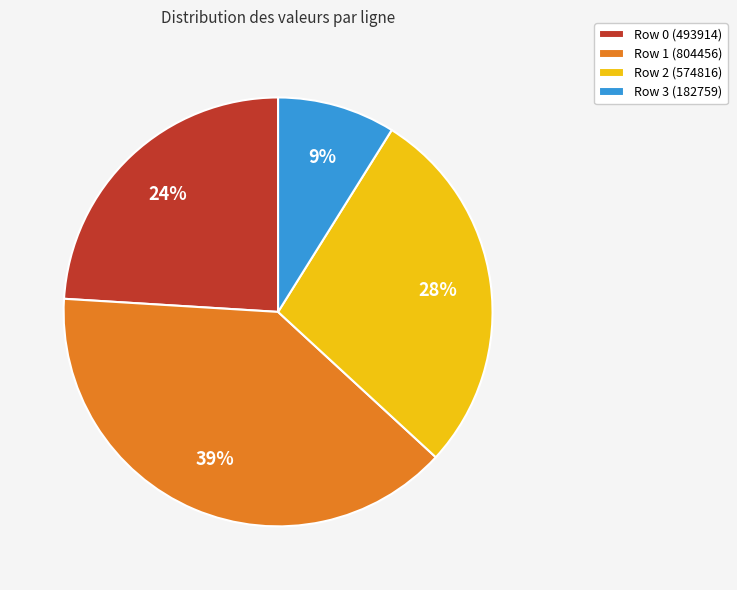

How many slices are in this pie chart?

4